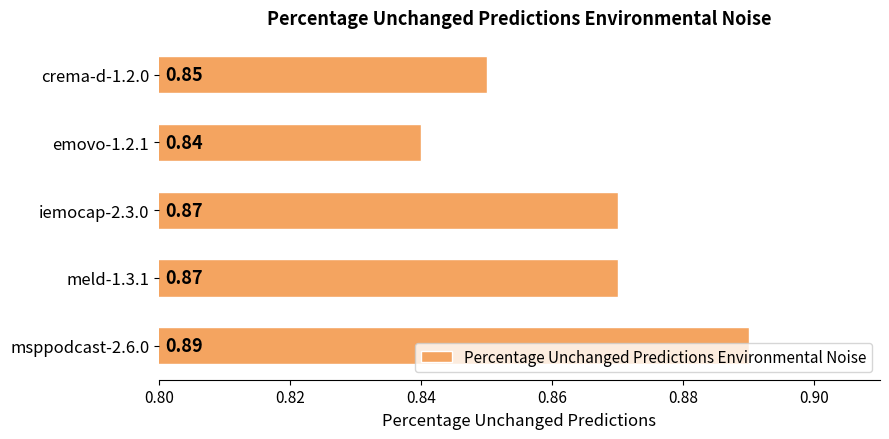

What is the sum of the values at meld-1.3.1 and iemocap-2.3.0?

1.7